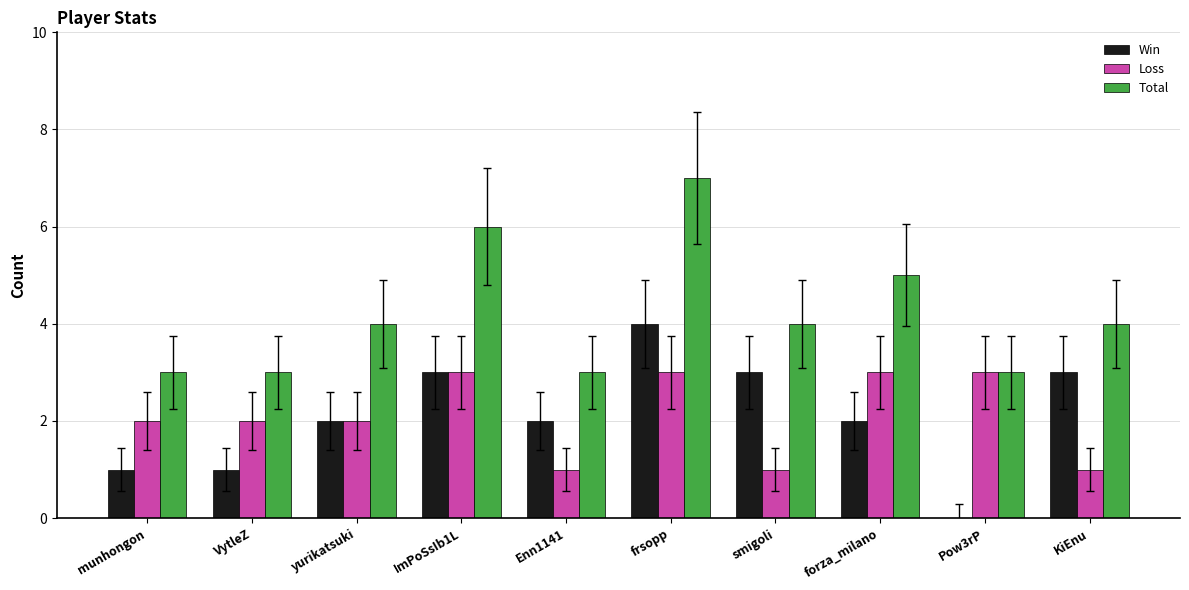

True or false: Total has a value of 6 at ImPoSsIb1L.

True